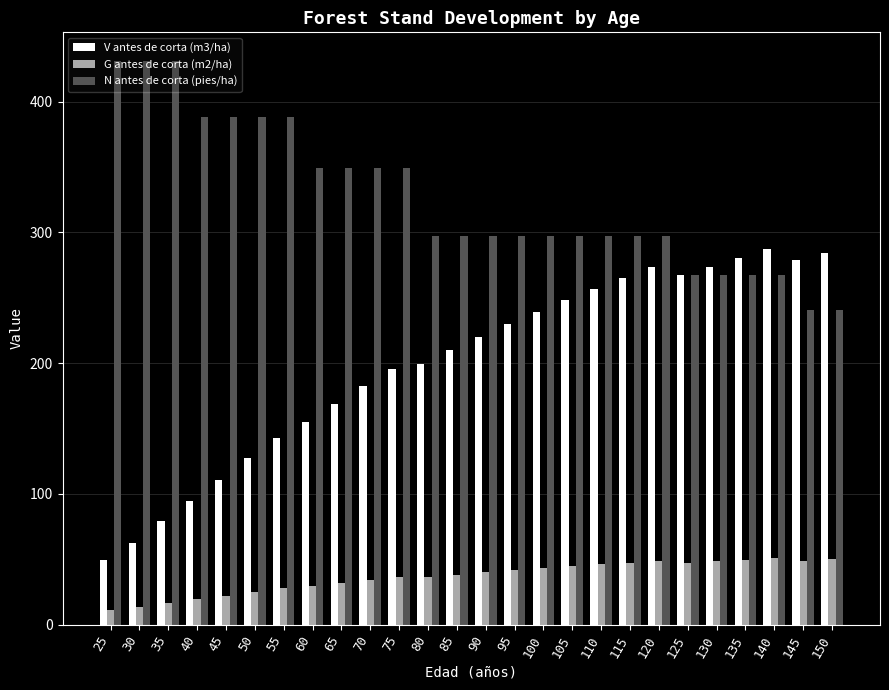

Which series has the widest spread of values?

V antes de corta (m3/ha)